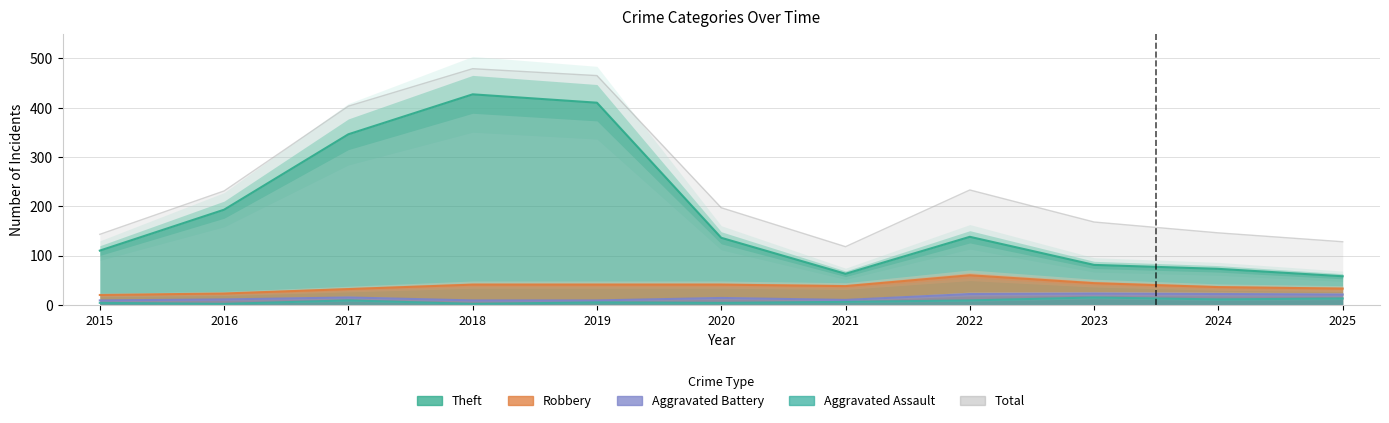

How many lines are shown in the chart?

5